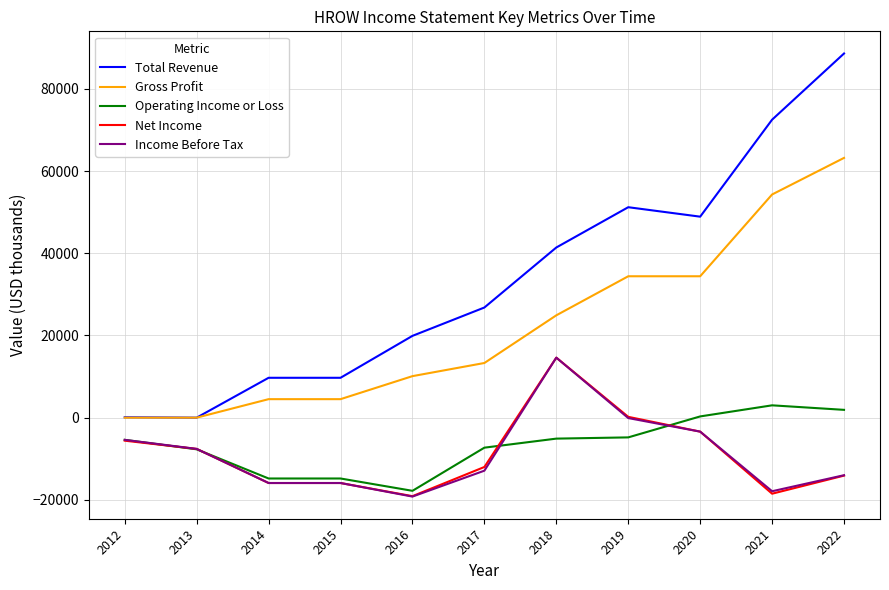

What is the maximum value for Income Before Tax?

14600